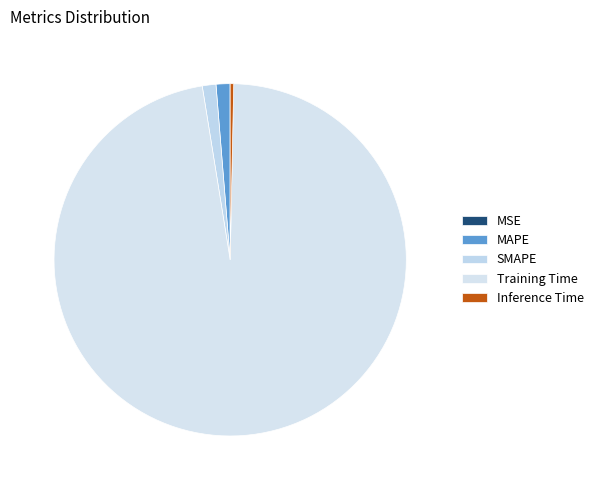

Which category has the smallest portion of the pie?

MSE